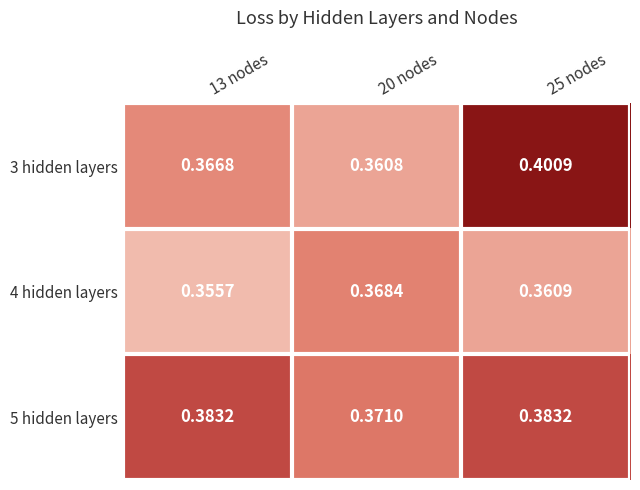

At how many categories does at least one series exceed 0?

3